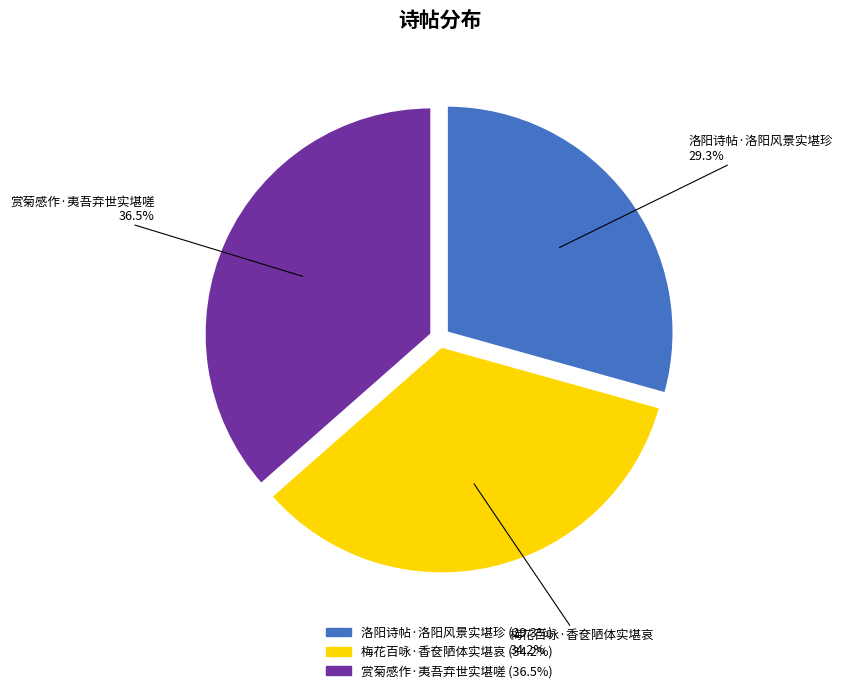

Does 梅花百咏·香奁陋体实堪哀 represent more than half of the total?

No